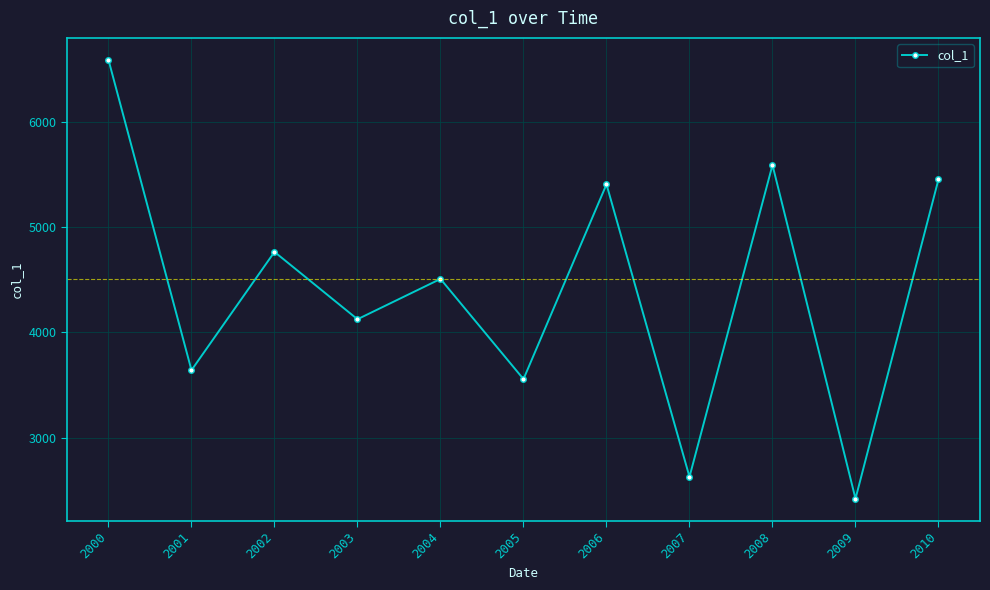

Approximately how many times larger is the value at 2004 compared to 2009?

1.9